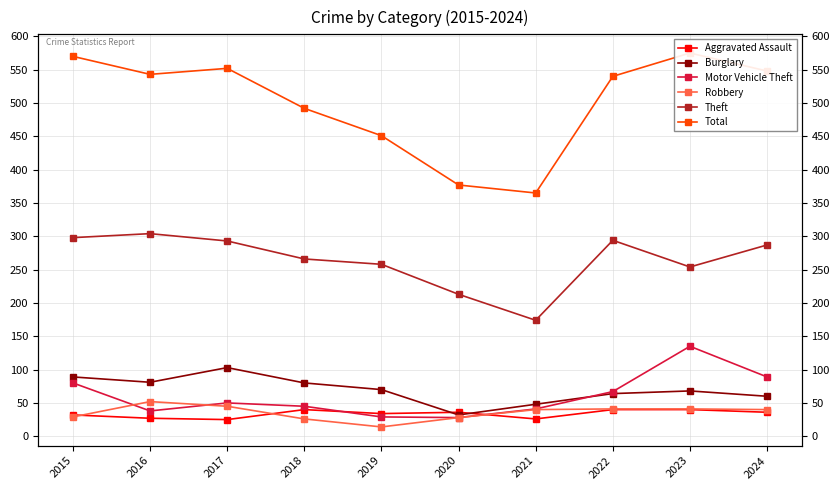

What is the value of the Robbery point at the 8th from the left?

41